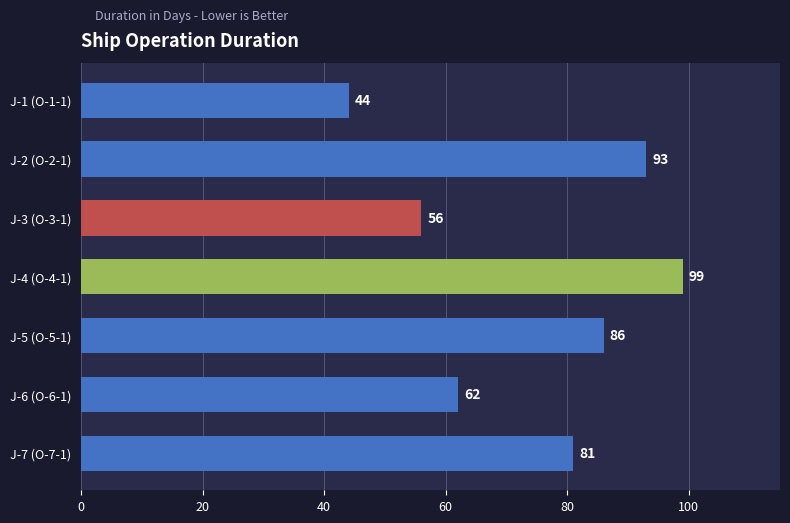

What is the label of the 1st bar from the bottom?

J-7 (O-7-1)